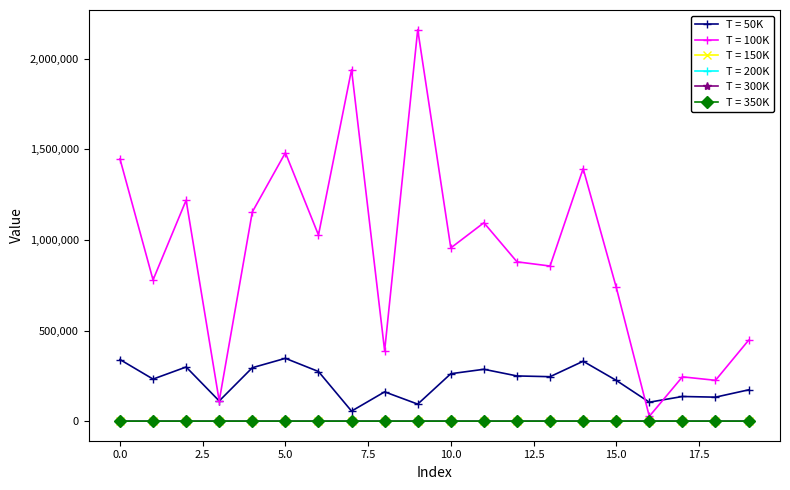

True or false: T = 200K has more than 2 interior local peaks.

True